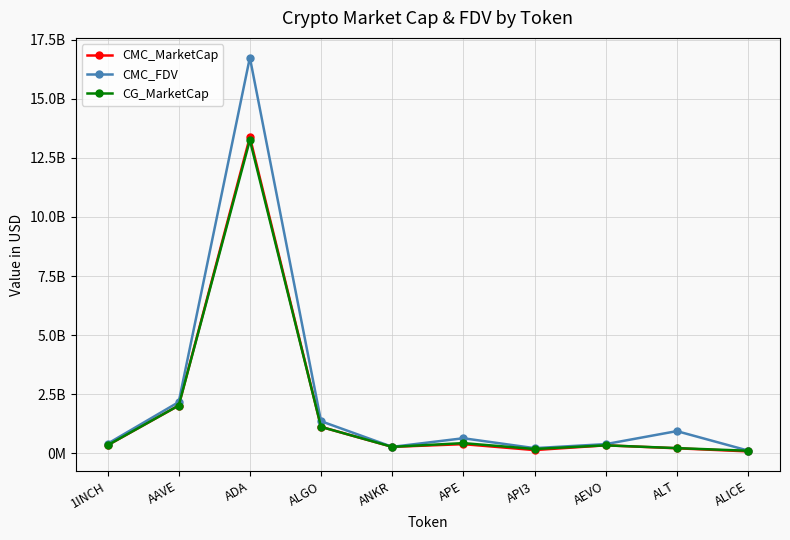

Between API3 and AEVO, which is larger?

AEVO